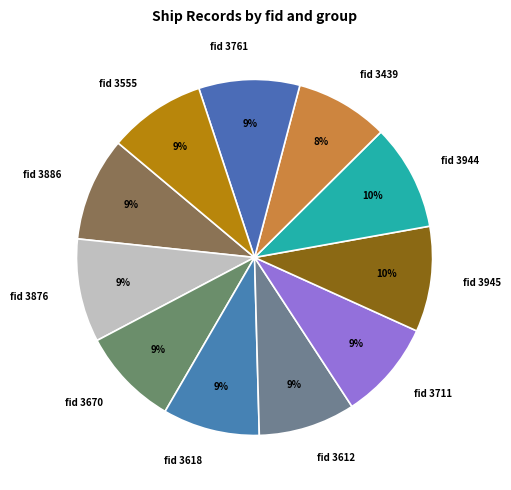

Between fid 3886 and fid 3439, which is larger?

fid 3886